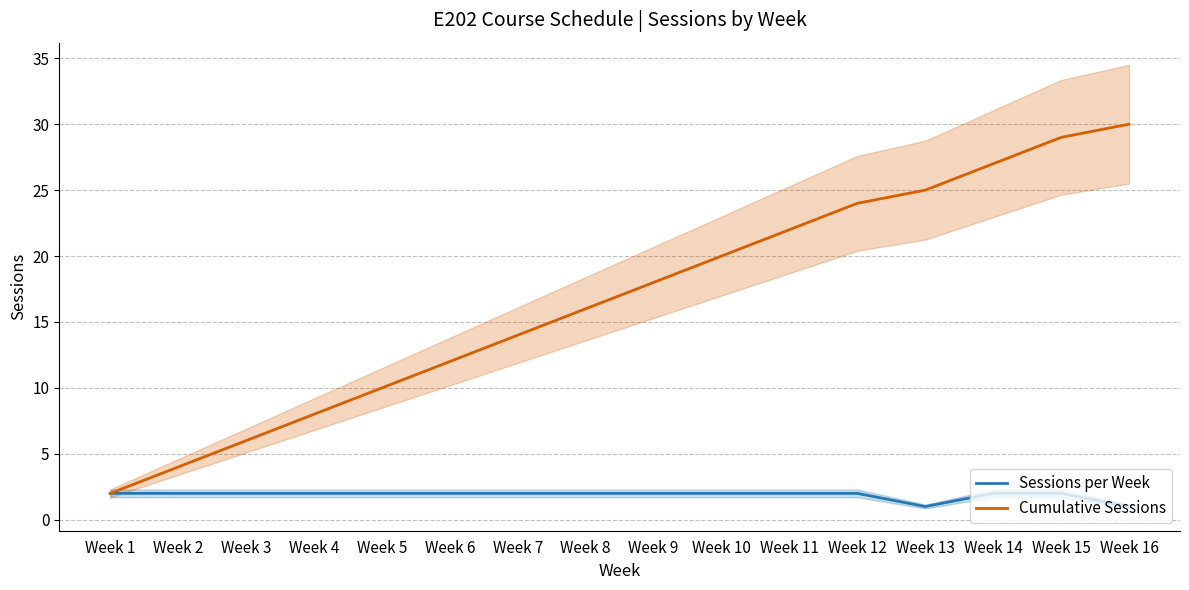

List the series in order of their overall mean, lowest first.

Sessions per Week, Cumulative Sessions